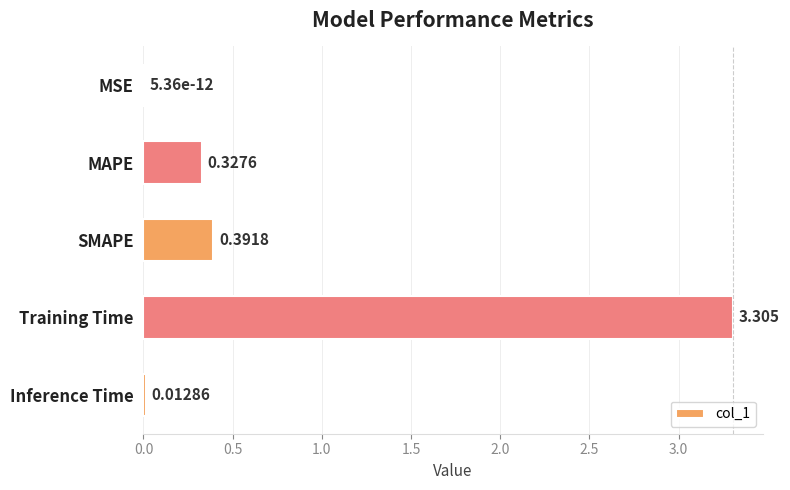

Which has a higher value, MSE or Inference Time?

Inference Time